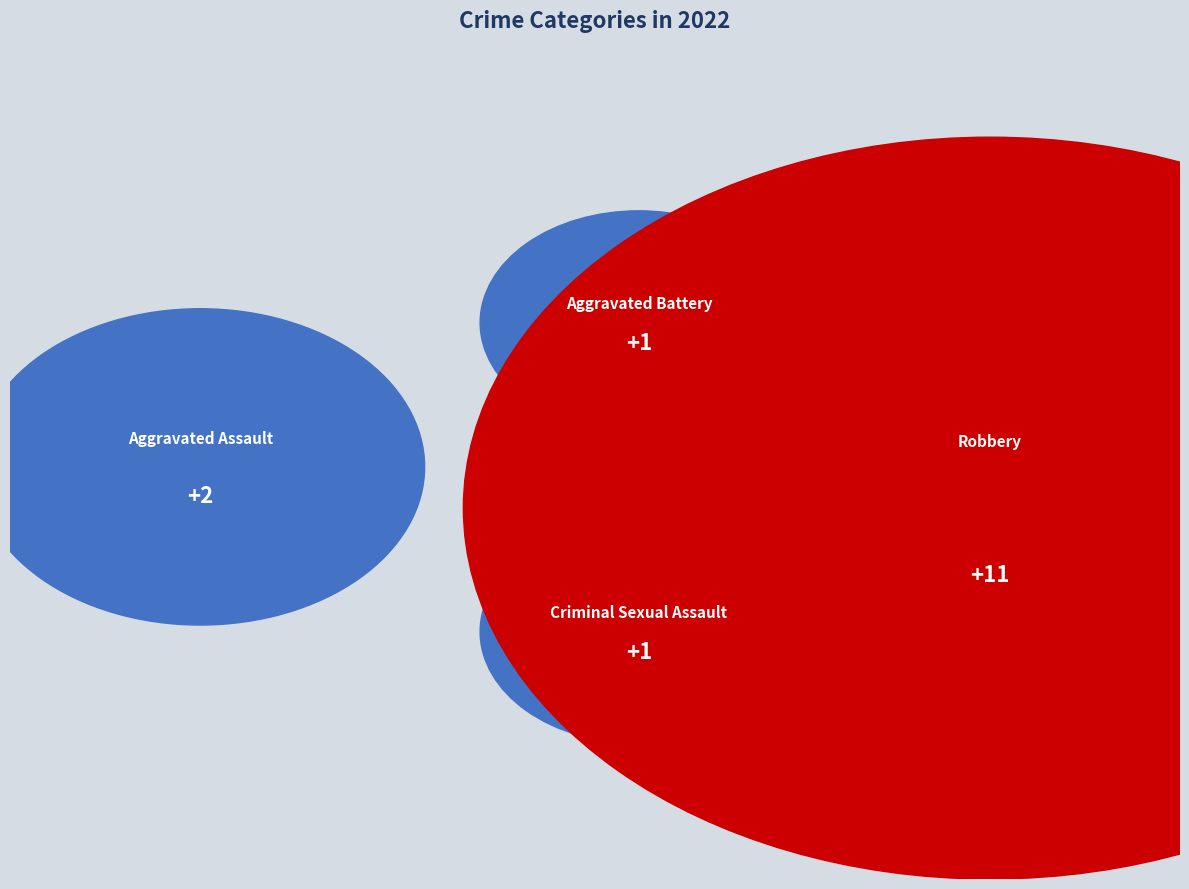

How many segments does this pie chart have?

4